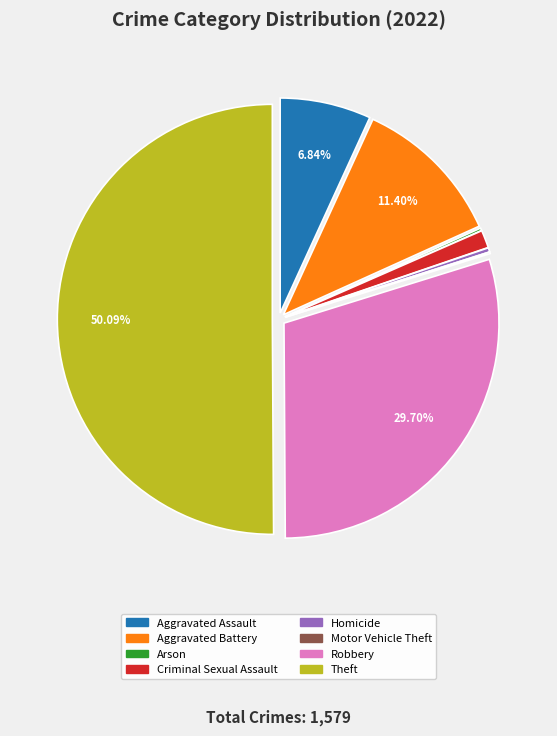

Is it true that Aggravated Assault is 1% of the pie?

False